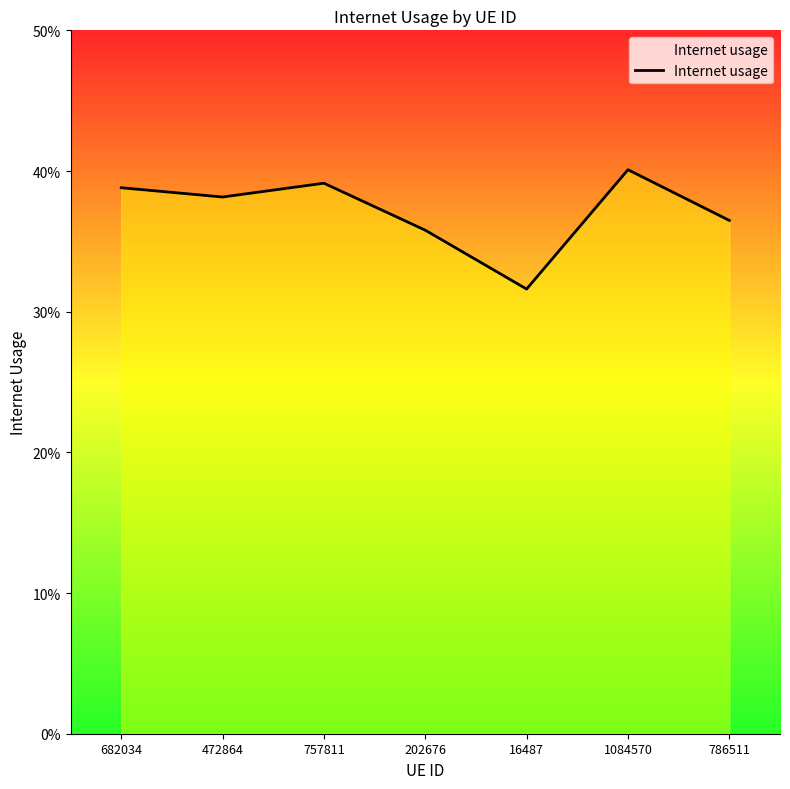

At which category does the data reach its first local valley?

472864